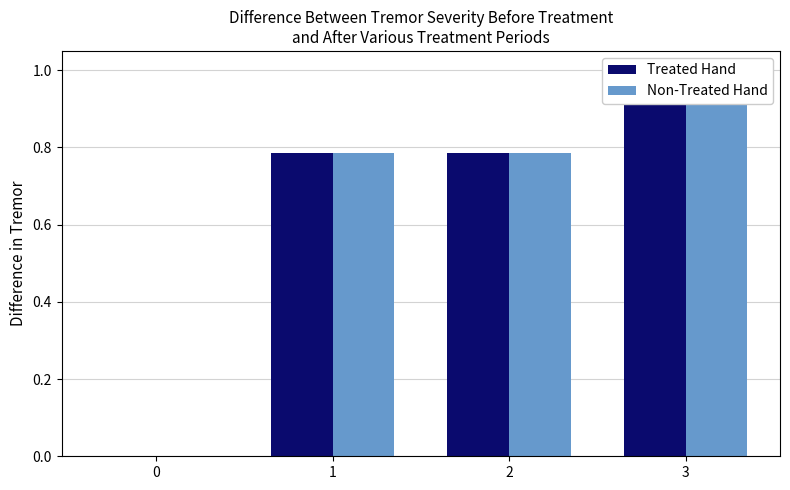

Reading right to left, what are all the values shown in this chart?

Treated Hand: 1.0	0.8	0.8	0.0
Non-Treated Hand: 1.0	0.8	0.8	0.0